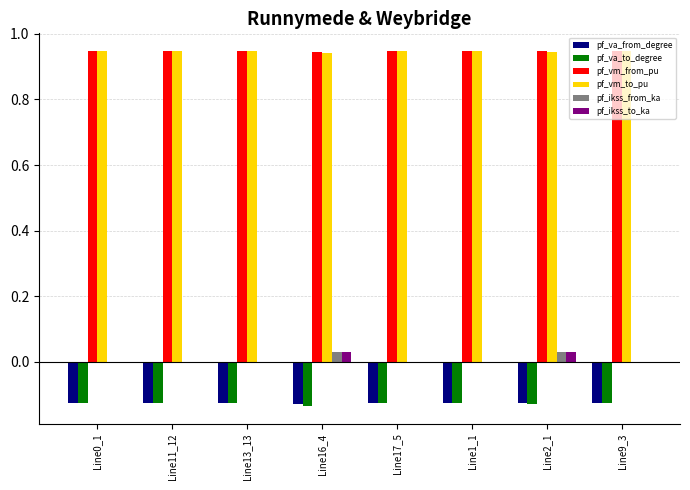

The pf_va_from_degree series shows -0.2 at Line1_1. True or false?

False